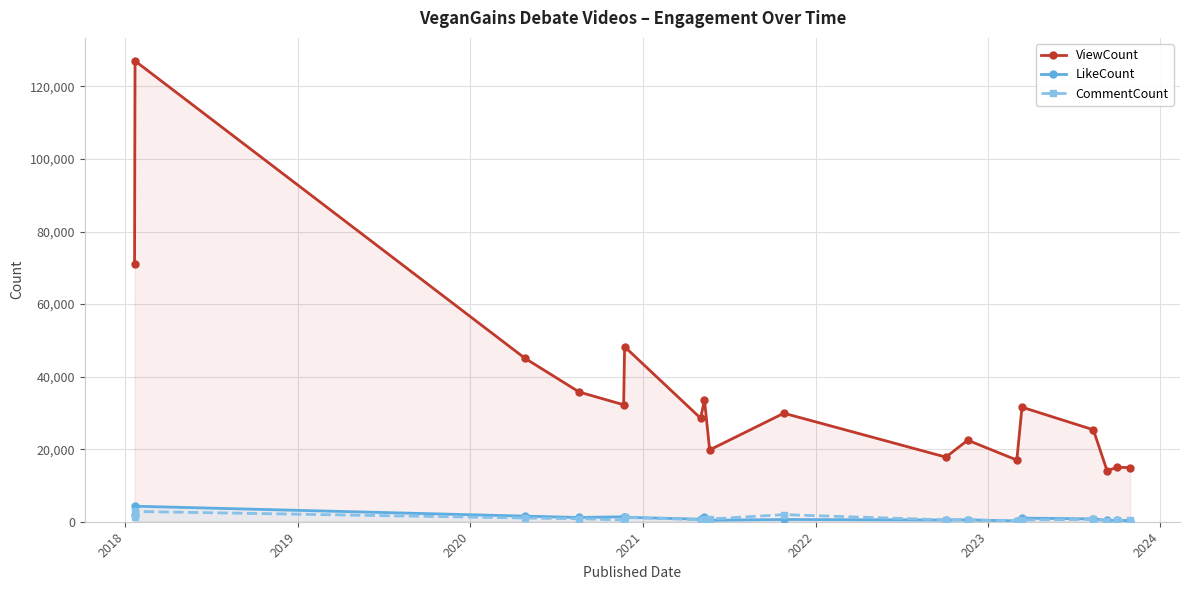

Which series has the largest total across all categories?

ViewCount